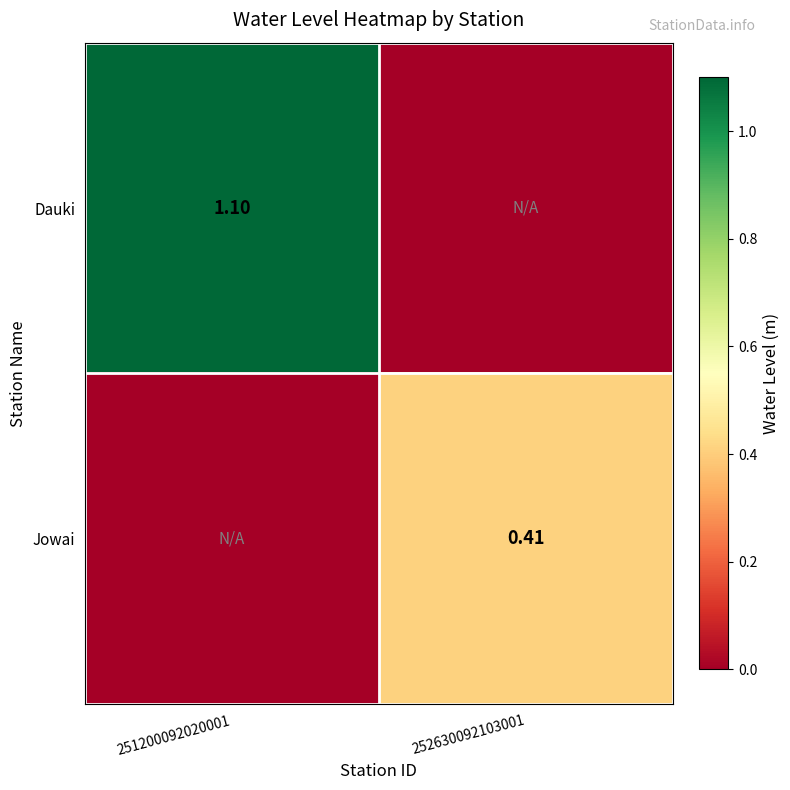

Is the value of Dauki at 251200092020001 greater than the value of Jowai at 252630092103001?

Yes